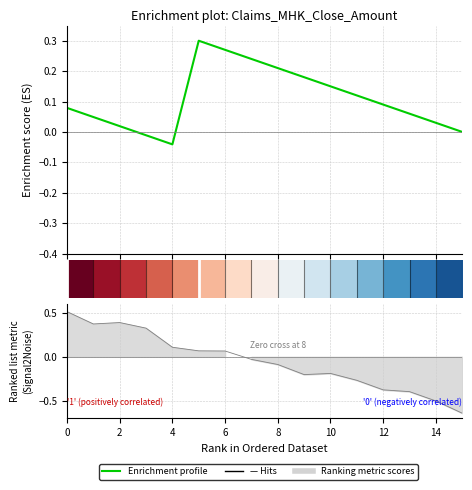

How many categories are shown in the chart?

16